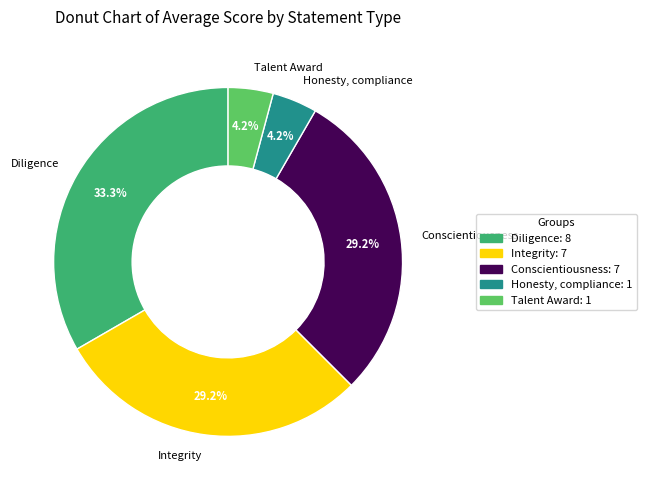

Between Talent Award and Conscientiousness, which is larger?

Conscientiousness